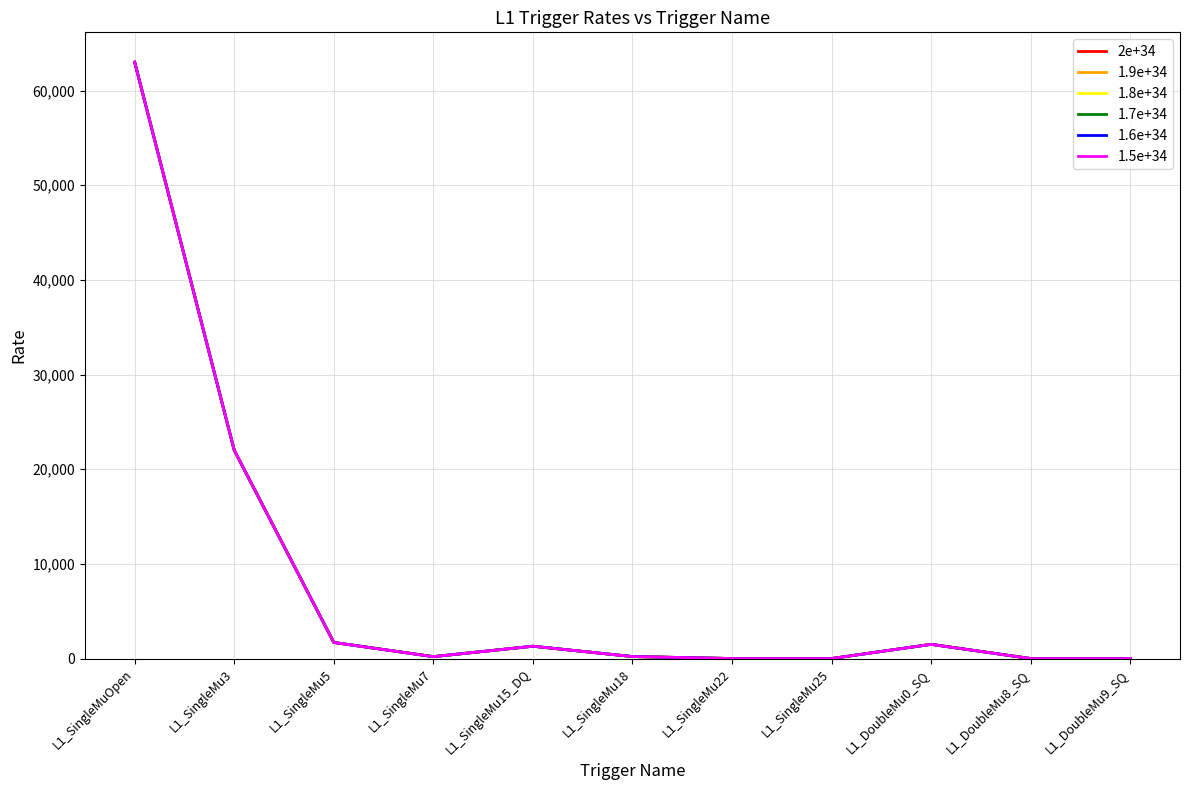

Is this an area chart (filled region under the line)?

No